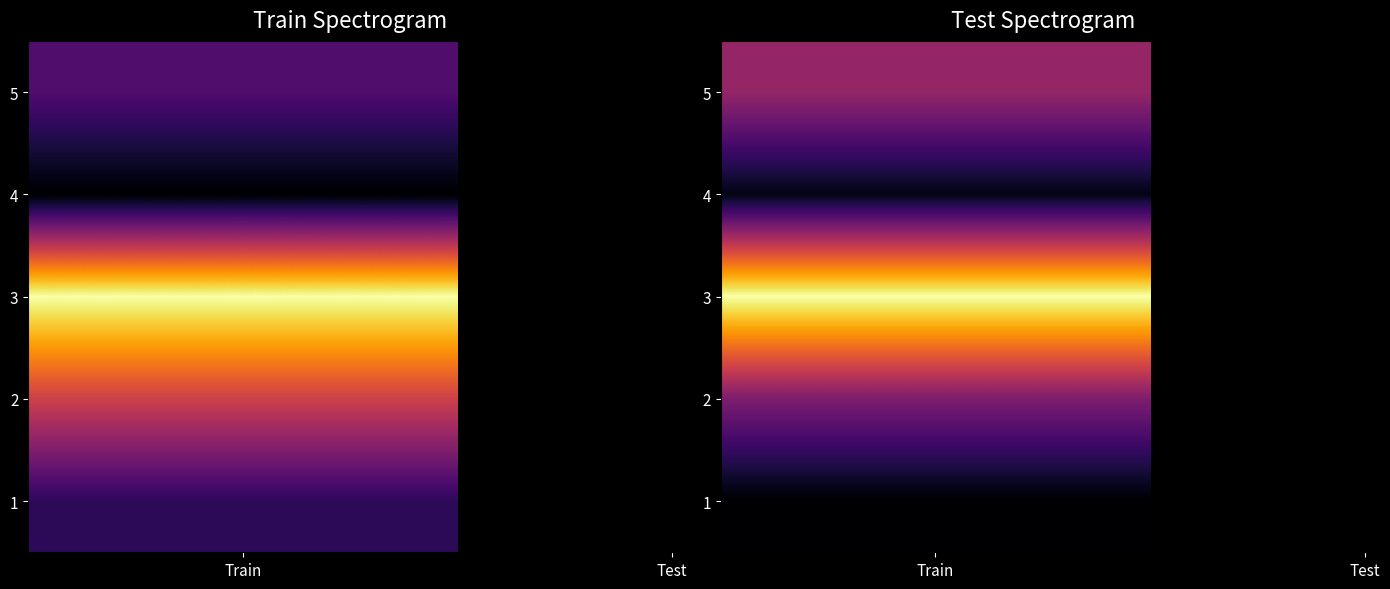

Which category has the highest value across all series?

Test